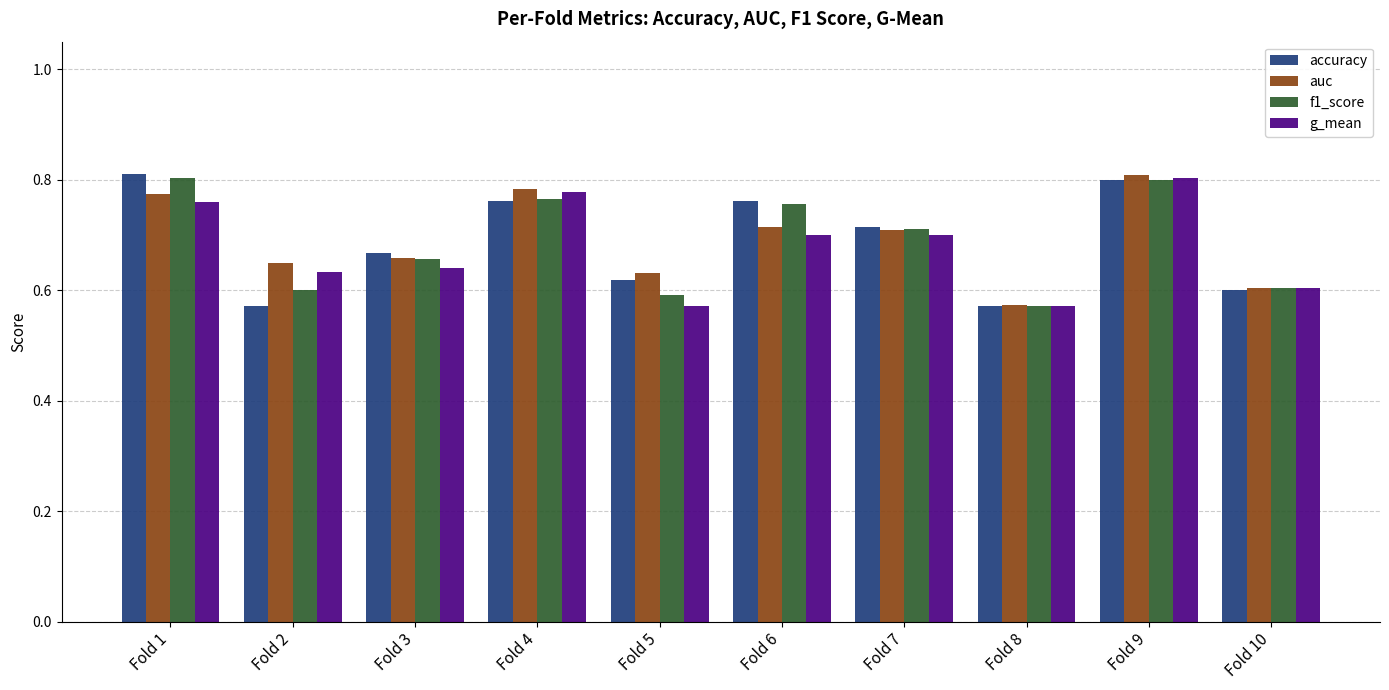

At how many categories does at least one series exceed 0?

10